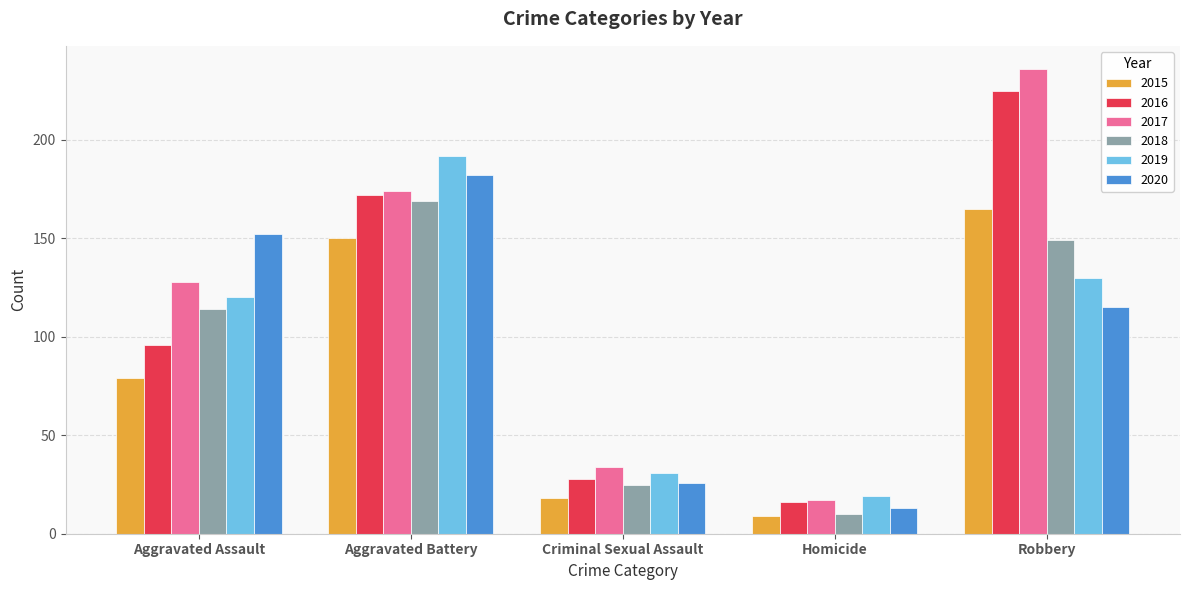

What is the minimum value for 2020?

13